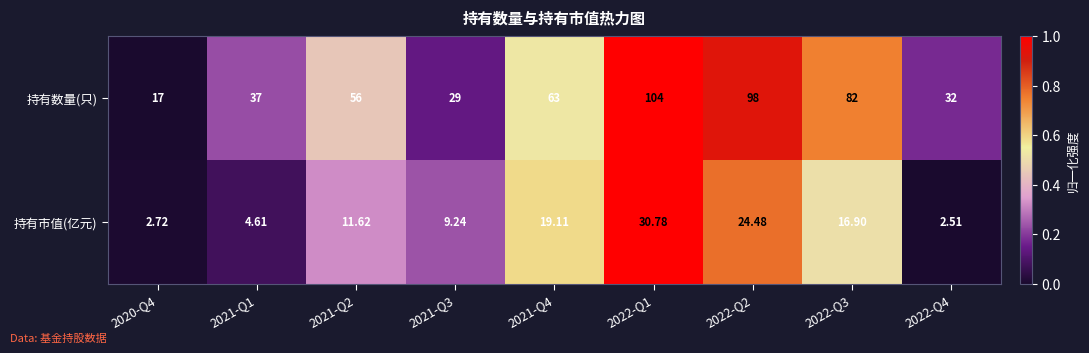

Which series has the largest total across all categories?

持有数量(只)